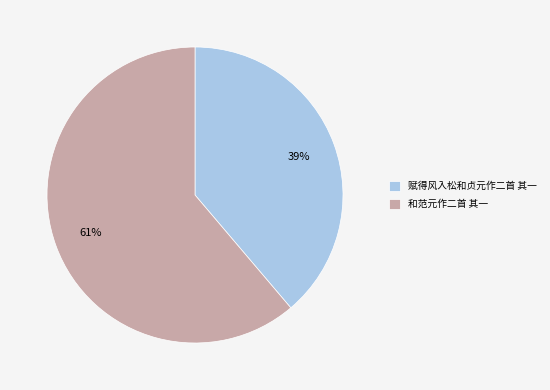

To the nearest percent, what percentage of the pie is 赋得风入松和贞元作二首 其一?

39%